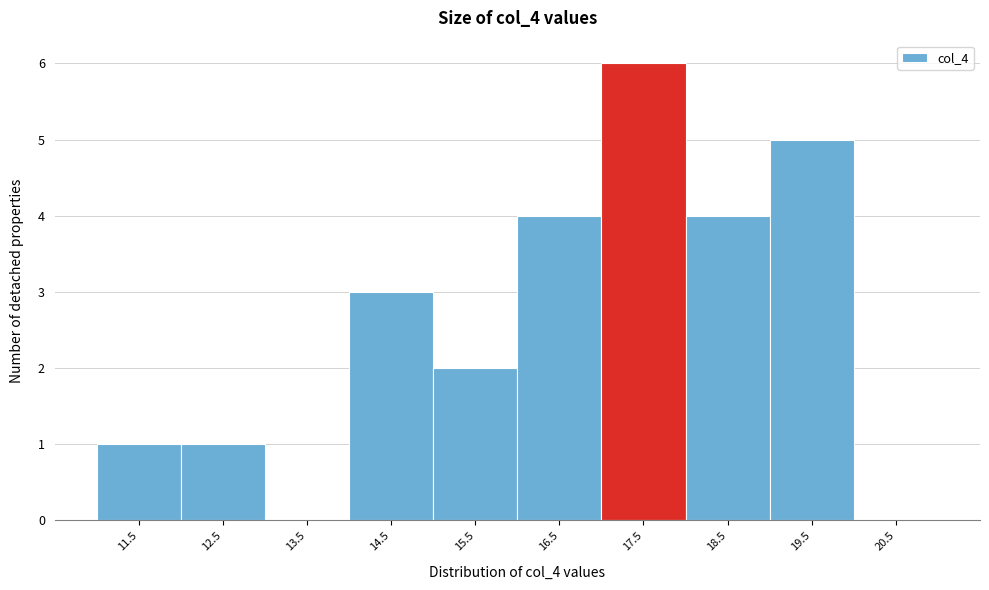

Reading left to right, transcribe all the data shown in this chart.

11.5=1	12.5=1	13.5=0	14.5=3	15.5=2	16.5=4	17.5=6	18.5=4	19.5=5	20.5=0